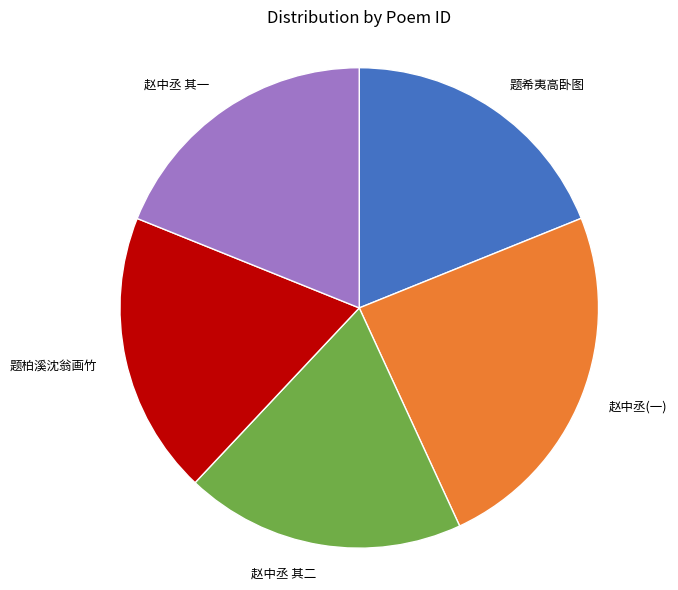

Which has a higher value, 赵中丞(一) or 题希夷高卧图?

赵中丞(一)